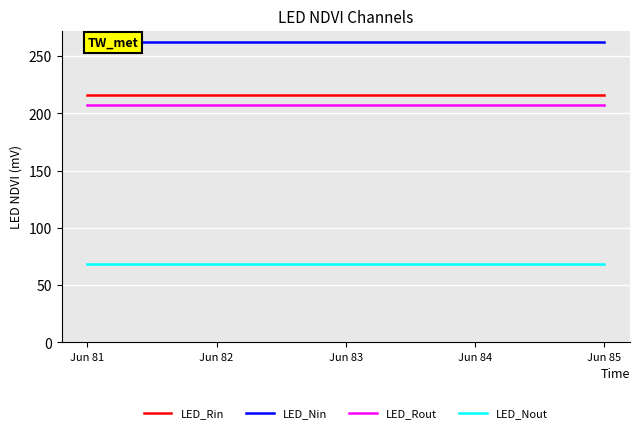

Reading left to right, extract all data points from this chart.

LED_Rin: 216.0	216.0	216.0	216.0	216.0
LED_Nin: 262.5	262.5	262.5	262.5	262.5
LED_Rout: 207.5	207.5	207.5	207.5	207.5
LED_Nout: 68.8	68.8	68.8	68.8	68.8